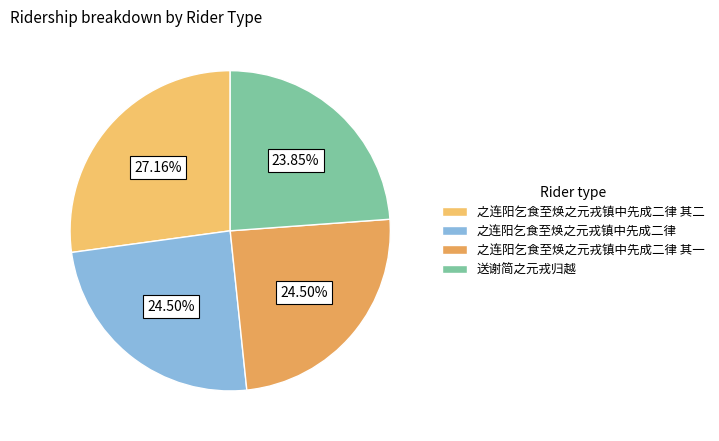

What is the ratio of the value at 之连阳乞食至焕之元戎镇中先成二律 其二 to the value at 送谢简之元戎归越?

1.1